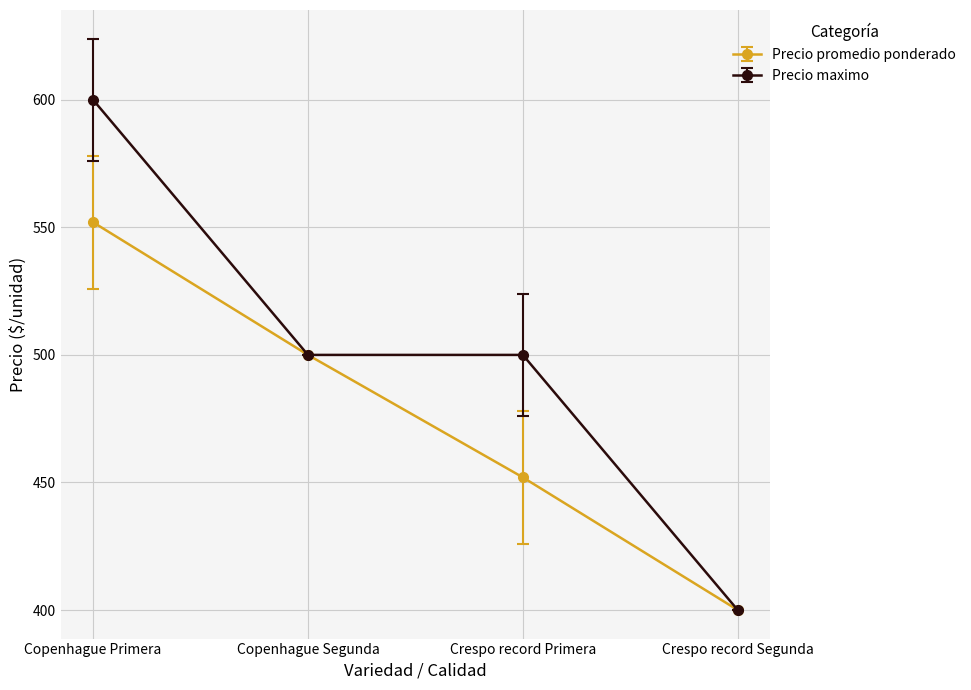

Is the value of Precio maximo at Crespo record Segunda greater than the value of Precio promedio ponderado at Copenhague Primera?

No